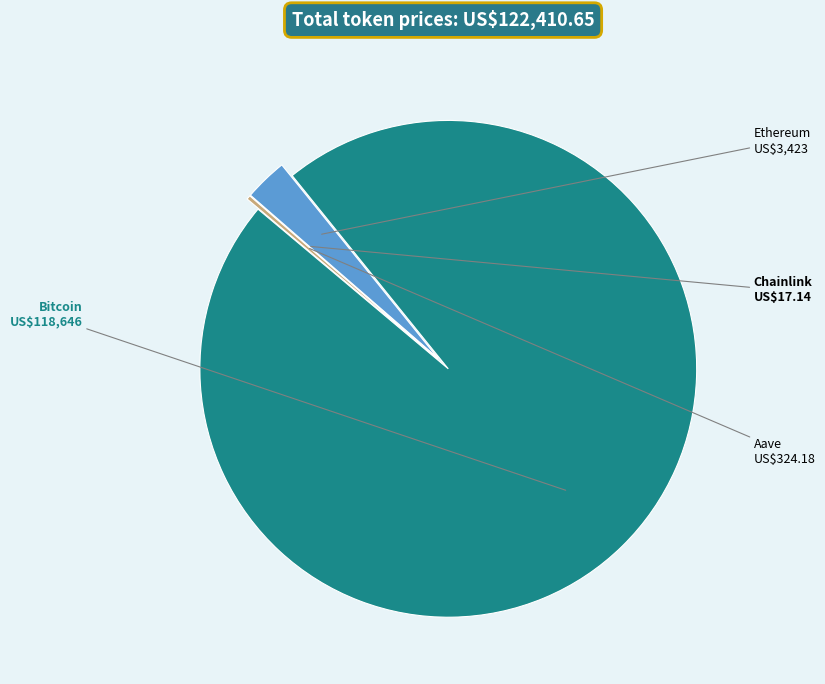

Does Bitcoin represent more than half of the total?

Yes